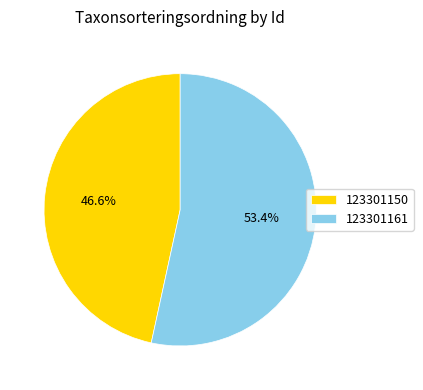

Is 123301161 the majority of the pie?

Yes